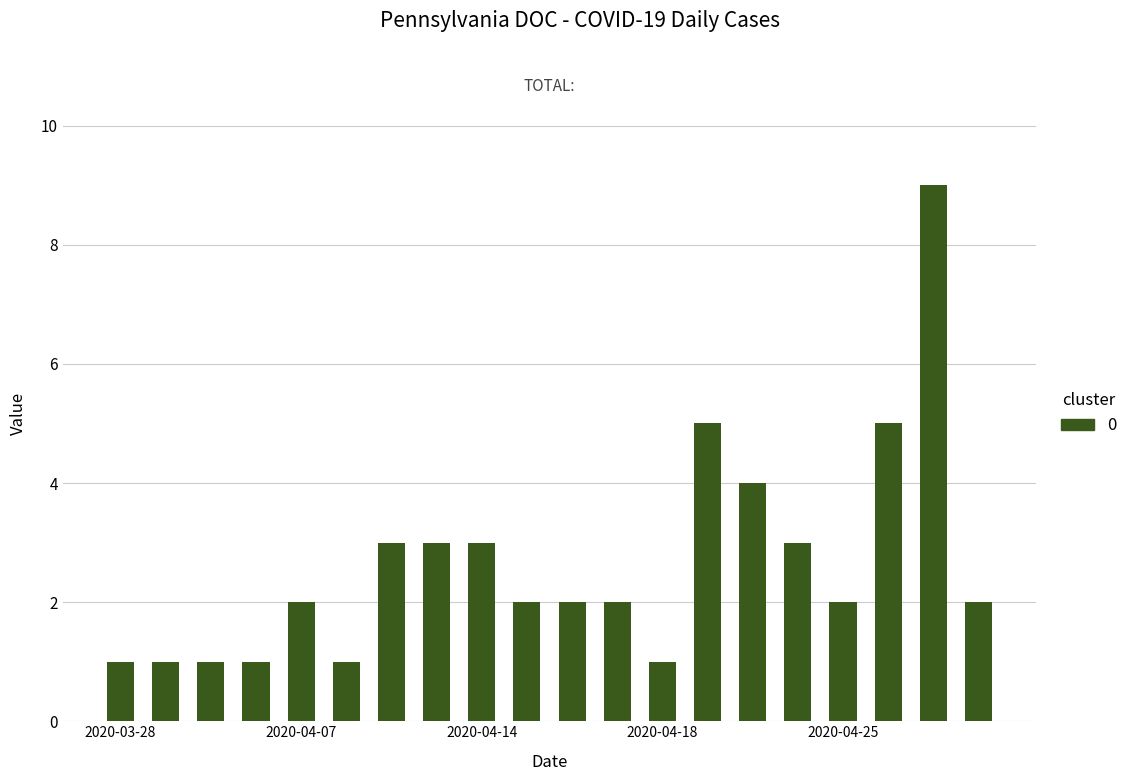

Reading left to right, list all the values displayed in this chart.

1	1	1	1	2	1	3	3	3	2	2	2	1	5	4	3	2	5	9	2